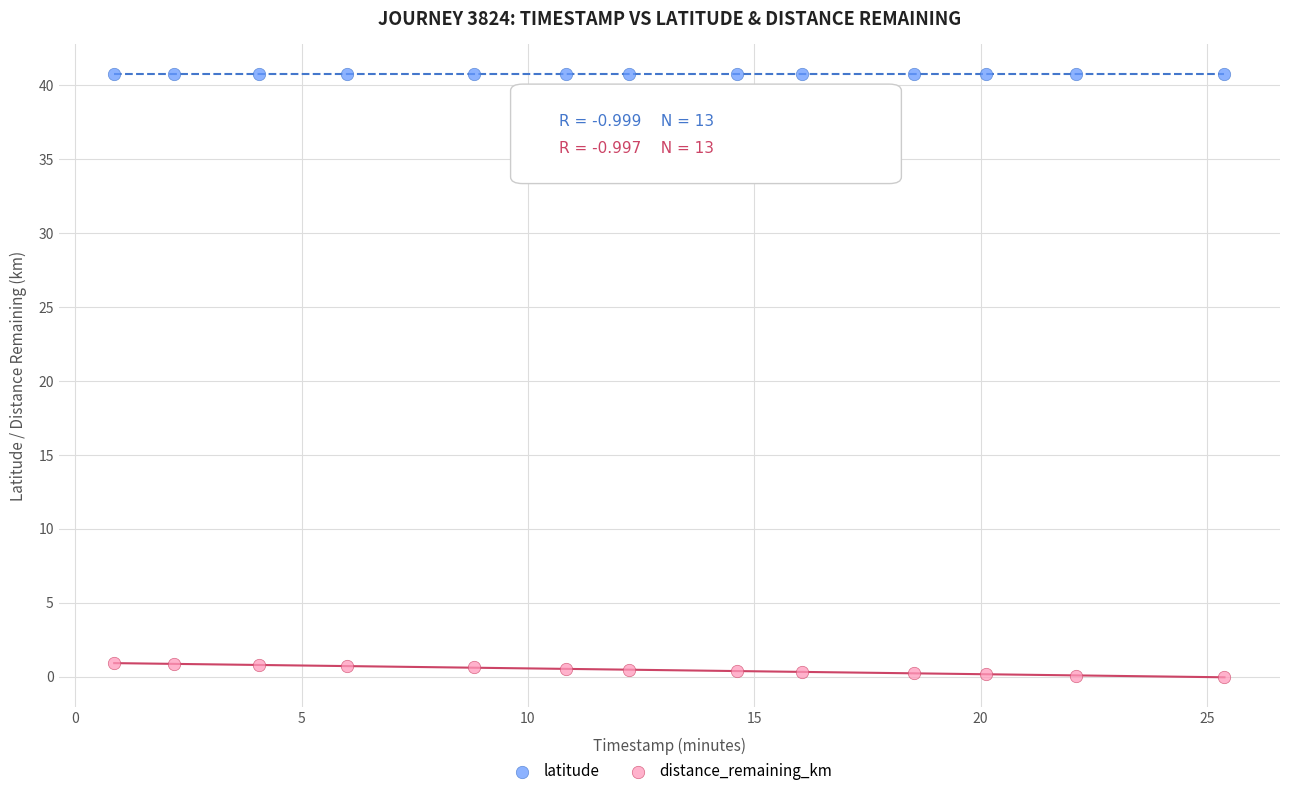

Across all data points, what is the range of X values (max minus min)?

24.5